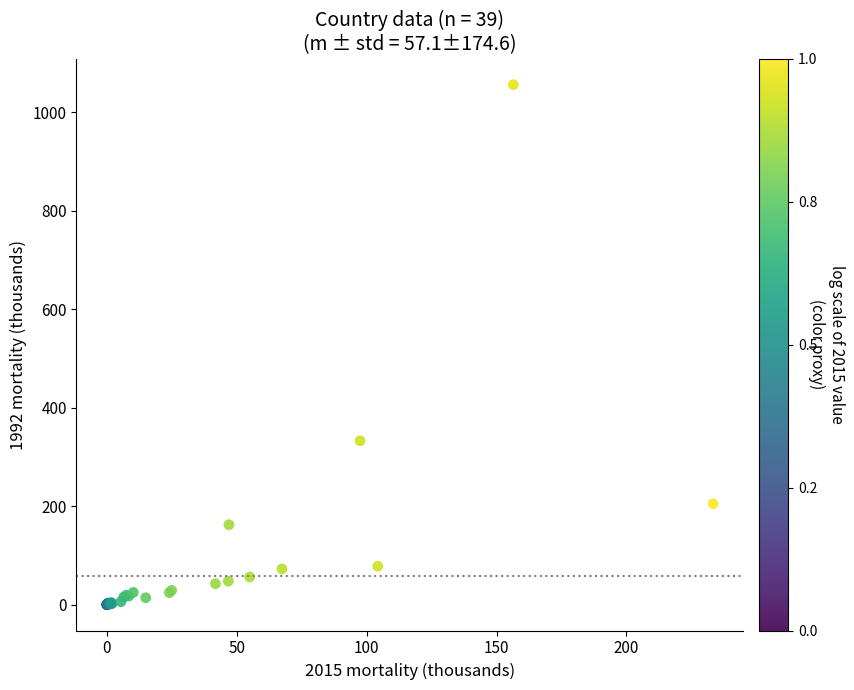

What Y value in the scatter plot is closest to 528?

332.9